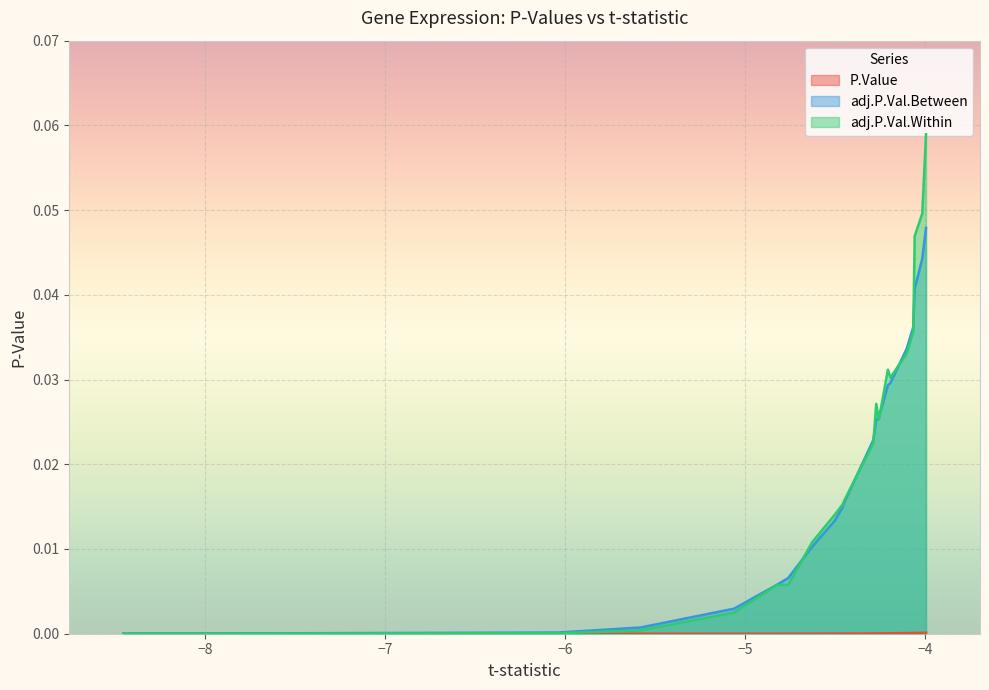

Which series has the widest spread of values?

adj.P.Val.Within